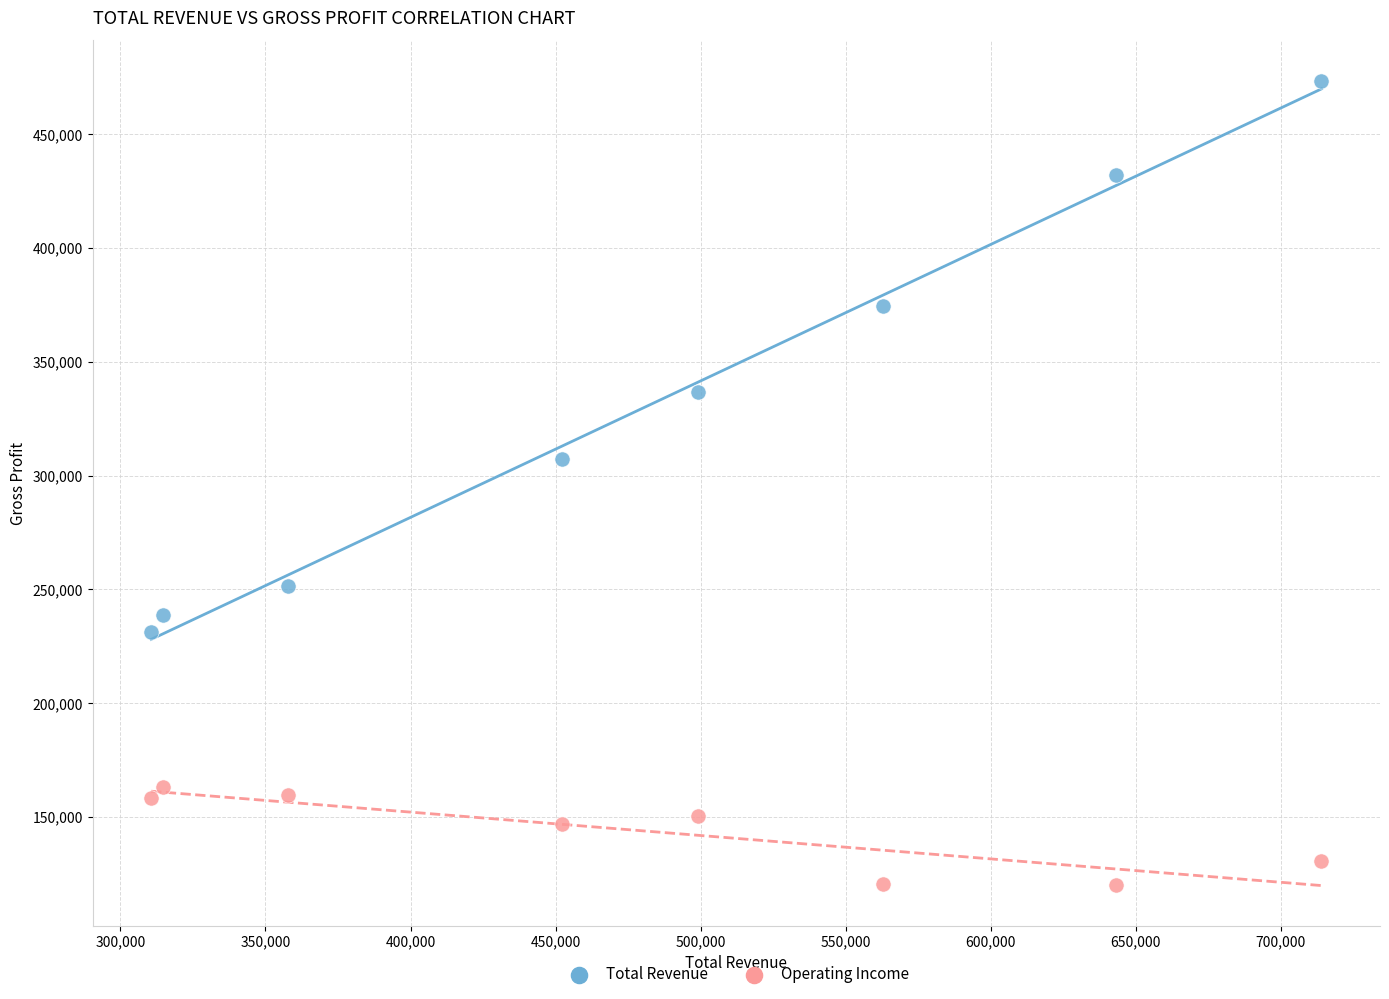

Which series reaches the minimum Y coordinate?

Operating Income